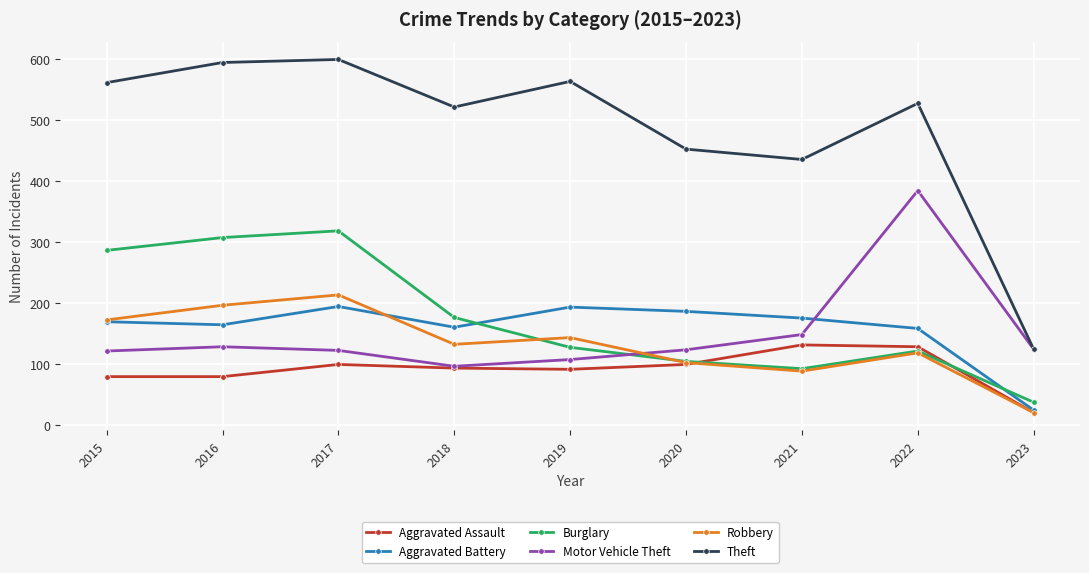

At which category does the chart reach its minimum across all series?

2023